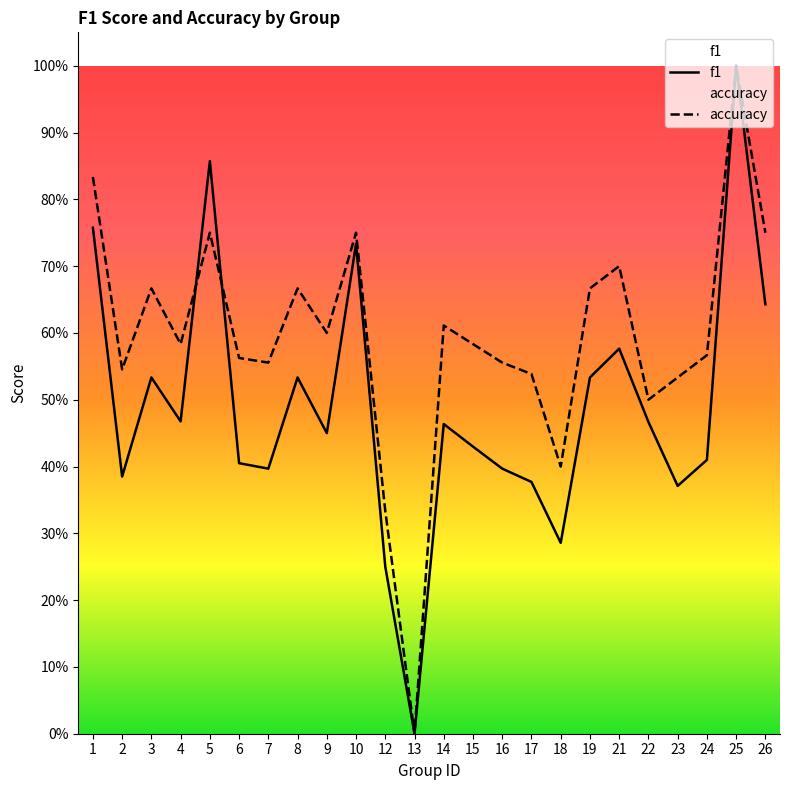

Where do f1 and accuracy first cross each other?

4 and 5